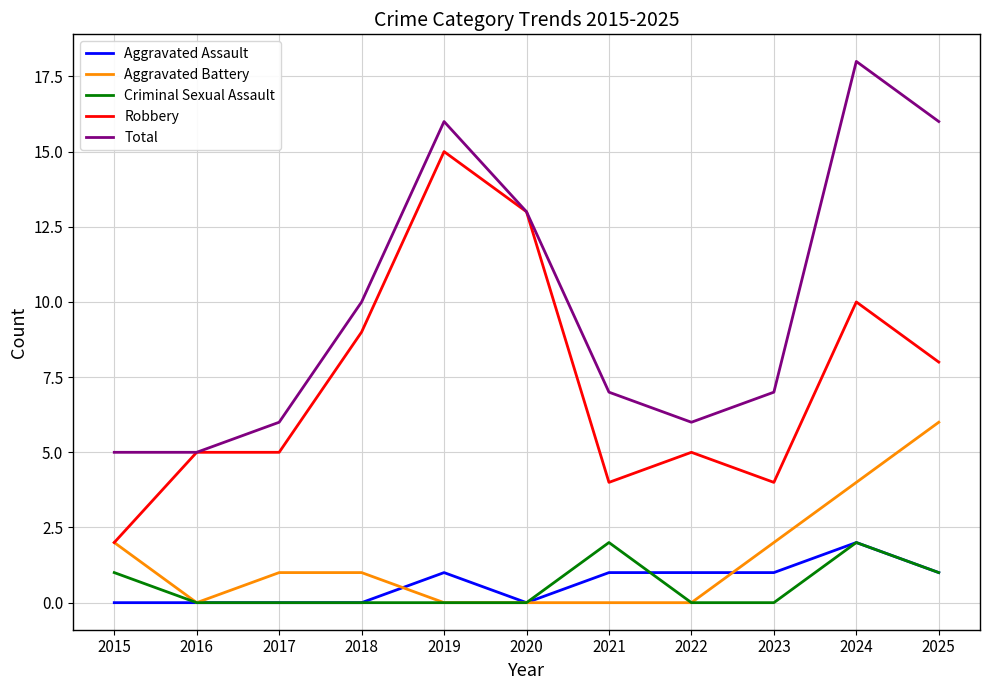

At which label is Total closest to 11?

2018